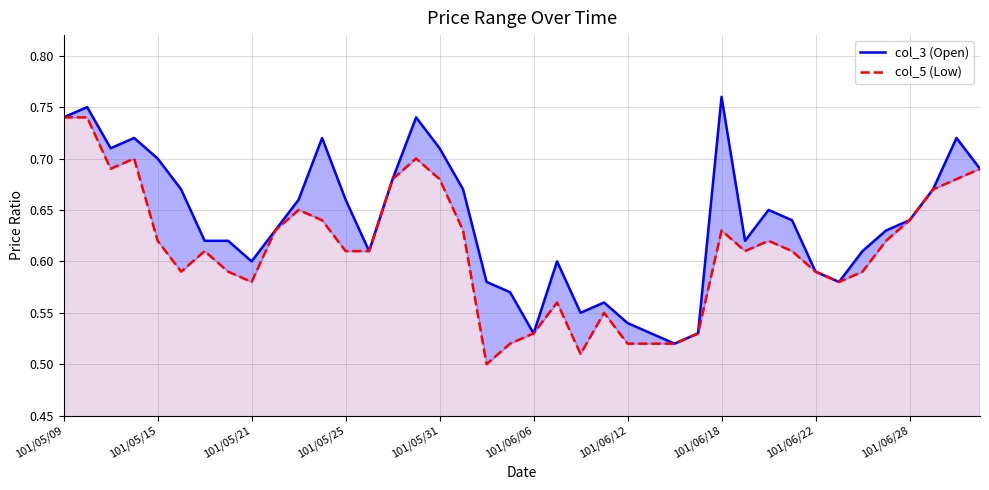

Which has a higher value, 101/06/18 or 25?

101/06/18